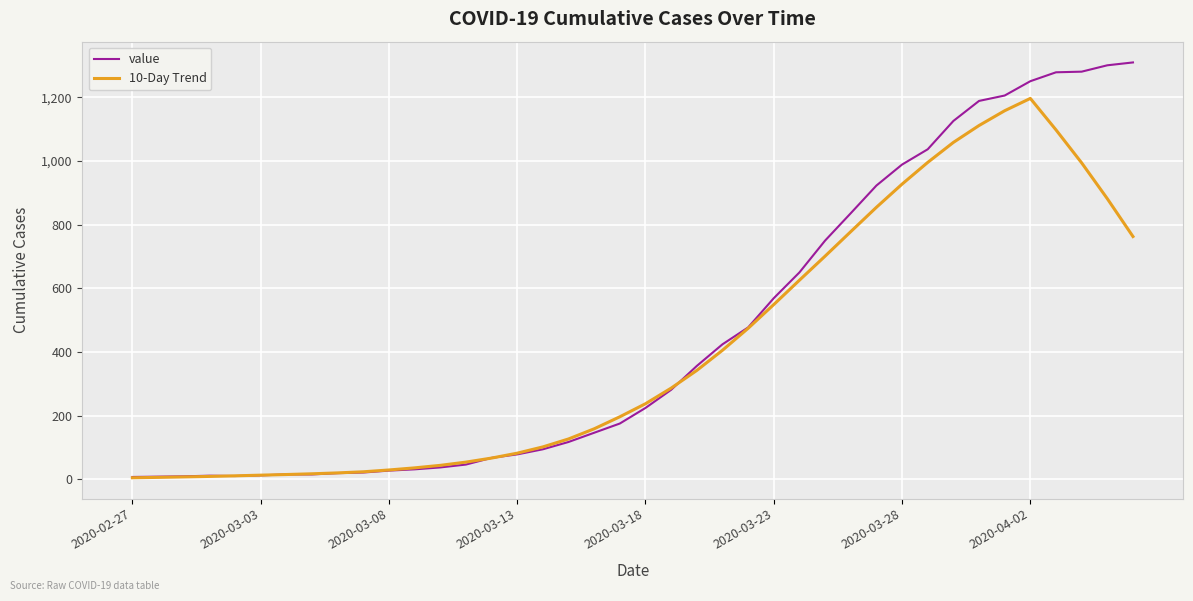

List the series in order of their peak value, lowest first.

10-Day Trend, value